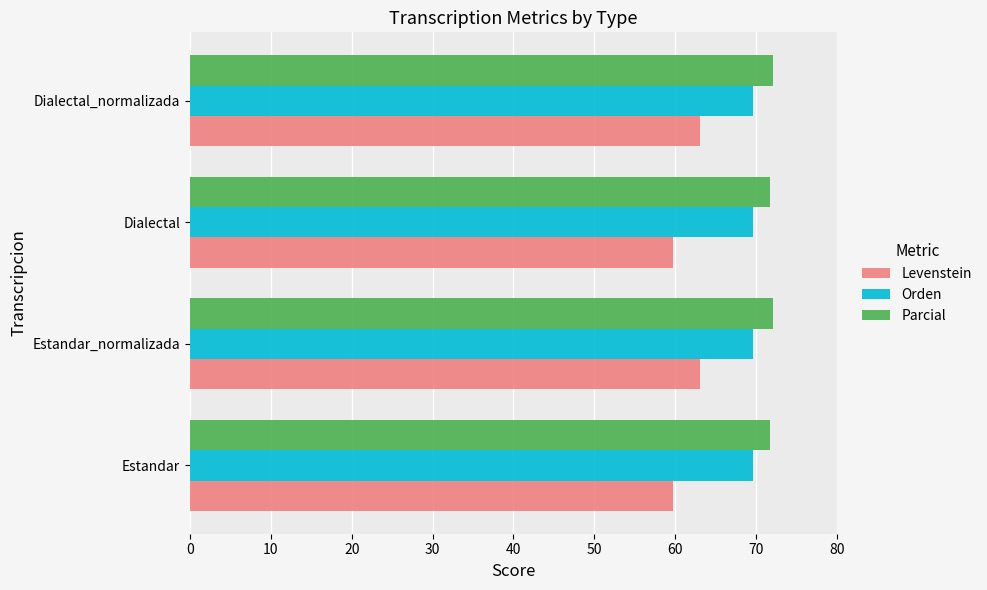

What is the highest value of the Orden series?

69.6